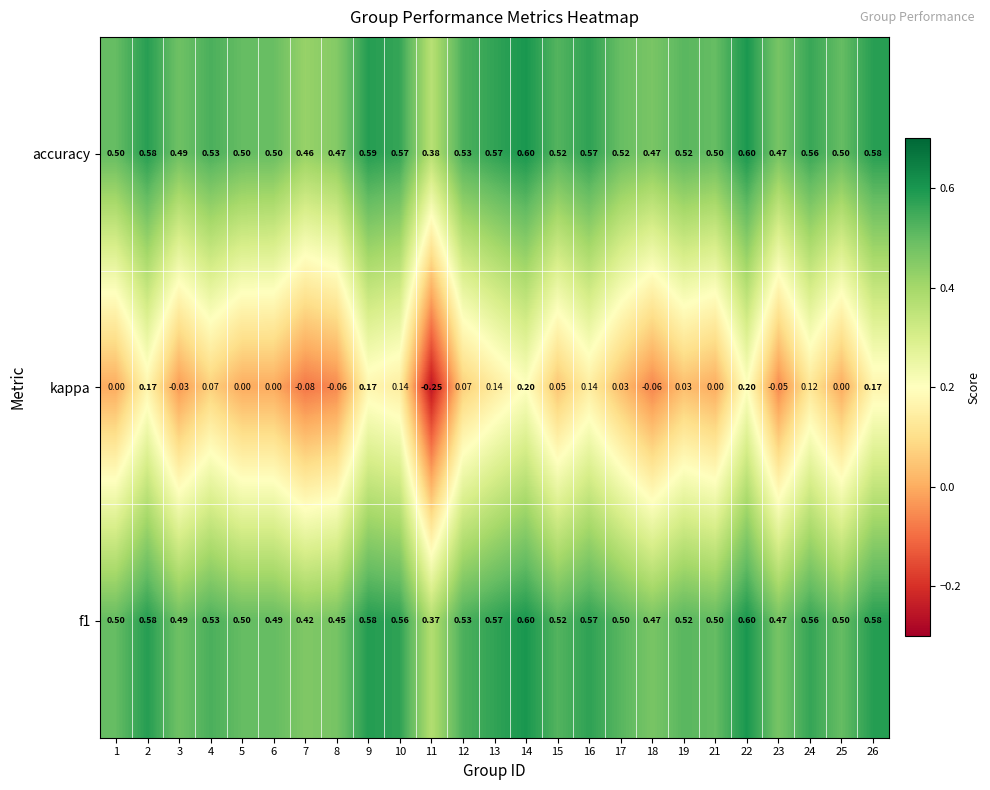

How many categories are shown in the chart?

25